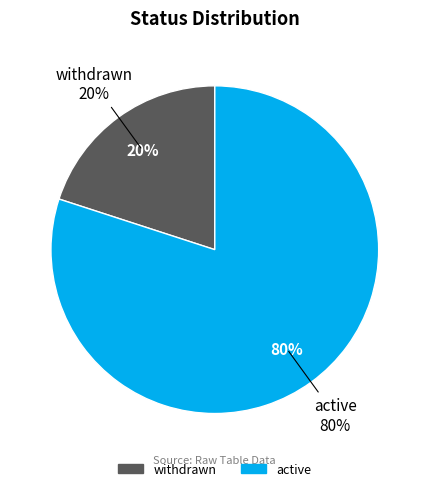

How many segments does this pie chart have?

2